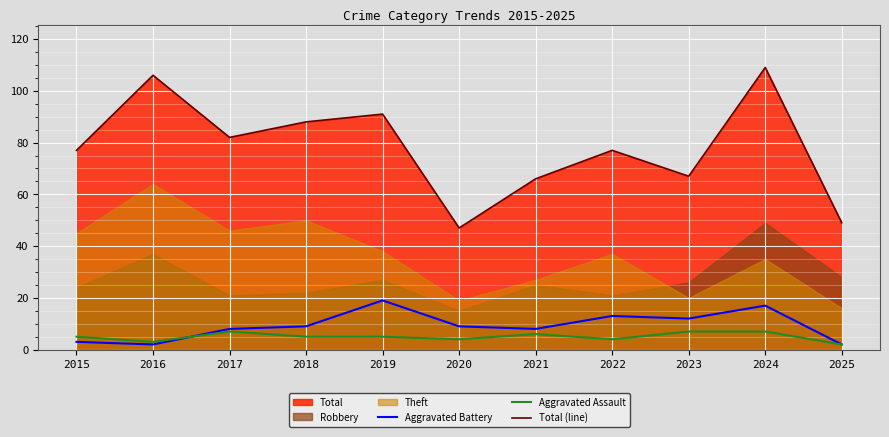

What is the difference between the second highest and second lowest values in the Total (line) series?

57